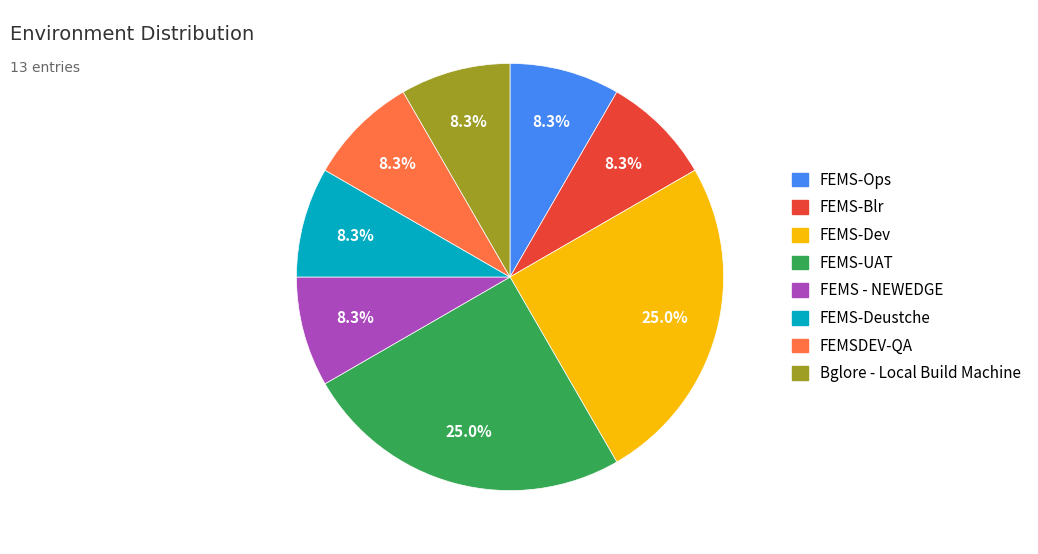

What is the ratio of the value at FEMS-Deustche to the value at FEMSDEV-QA?

1.0